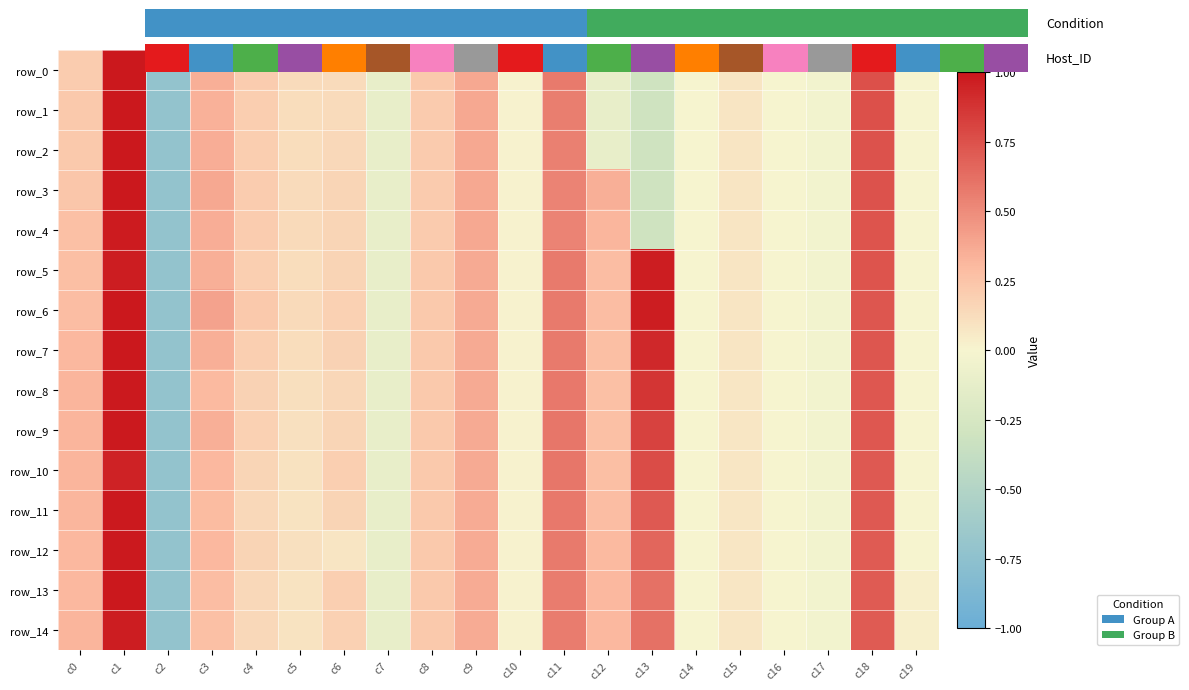

The row_0 series shows 0.1 at c6. True or false?

True